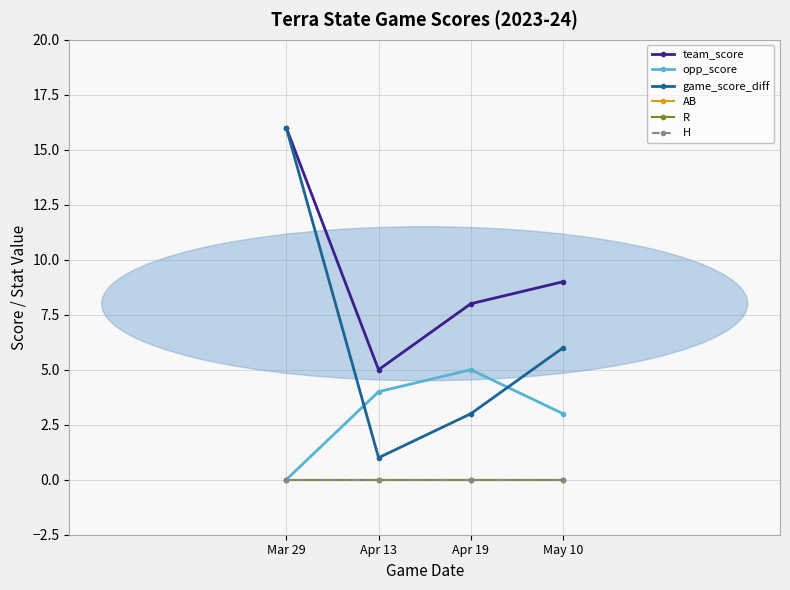

Reading left to right, transcribe all the data shown in this chart.

team_score: Mar 29=16	Apr 13=5	Apr 19=8	May 10=9
opp_score: Mar 29=0	Apr 13=4	Apr 19=5	May 10=3
game_score_diff: Mar 29=16	Apr 13=1	Apr 19=3	May 10=6
AB: Mar 29=0	Apr 13=0	Apr 19=0	May 10=0
R: Mar 29=0	Apr 13=0	Apr 19=0	May 10=0
H: Mar 29=0	Apr 13=0	Apr 19=0	May 10=0